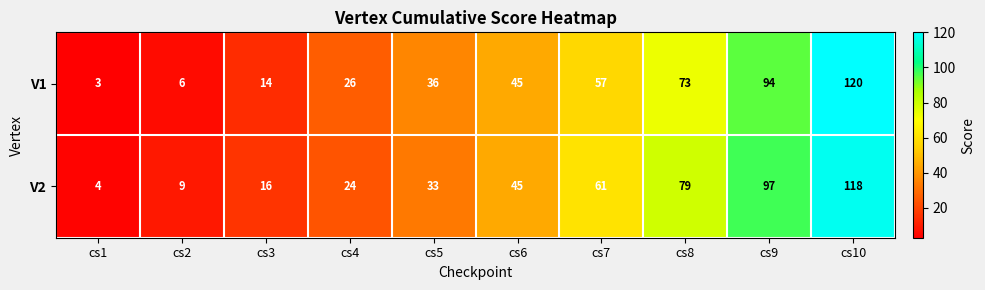

Reading left to right, extract all data points from this chart.

V1: cs1=3	cs2=6	cs3=14	cs4=26	cs5=36	cs6=45	cs7=57	cs8=73	cs9=94	cs10=120
V2: cs1=4	cs2=9	cs3=16	cs4=24	cs5=33	cs6=45	cs7=61	cs8=79	cs9=97	cs10=118